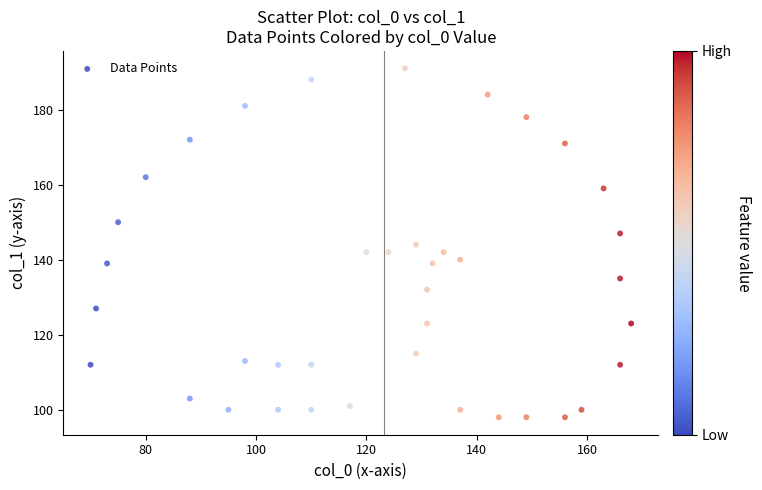

What is the range of X values (max minus min)?

98